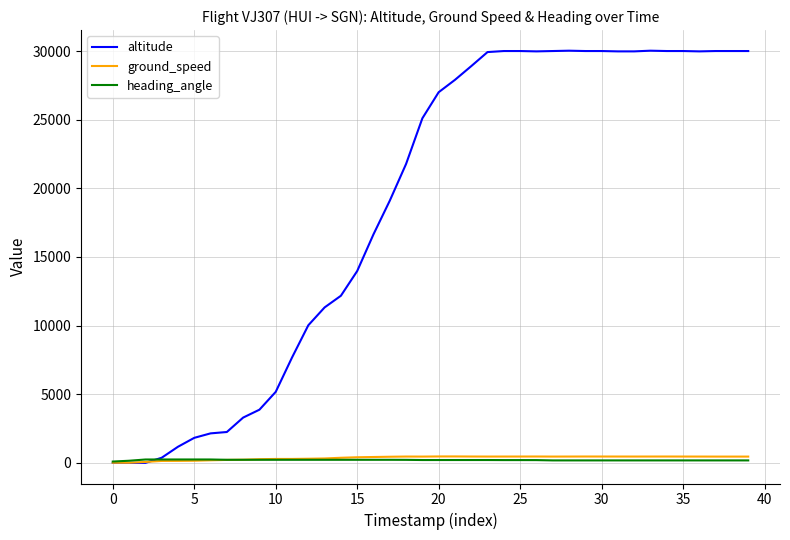

Where is heading_angle nearest to the value 173?

27